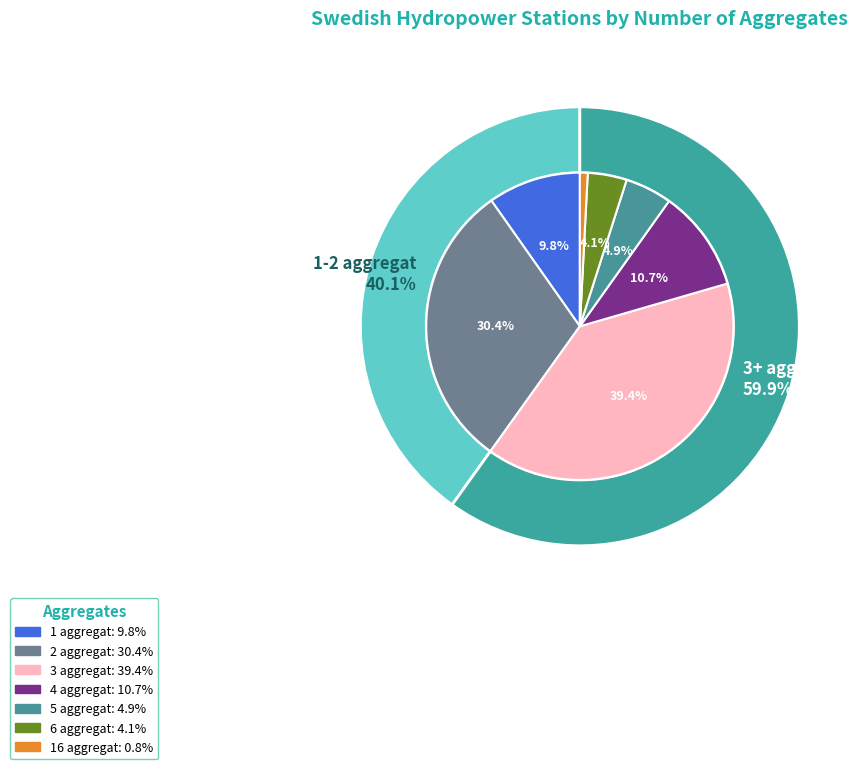

Is the sum of 5 and 6 greater than half?

No